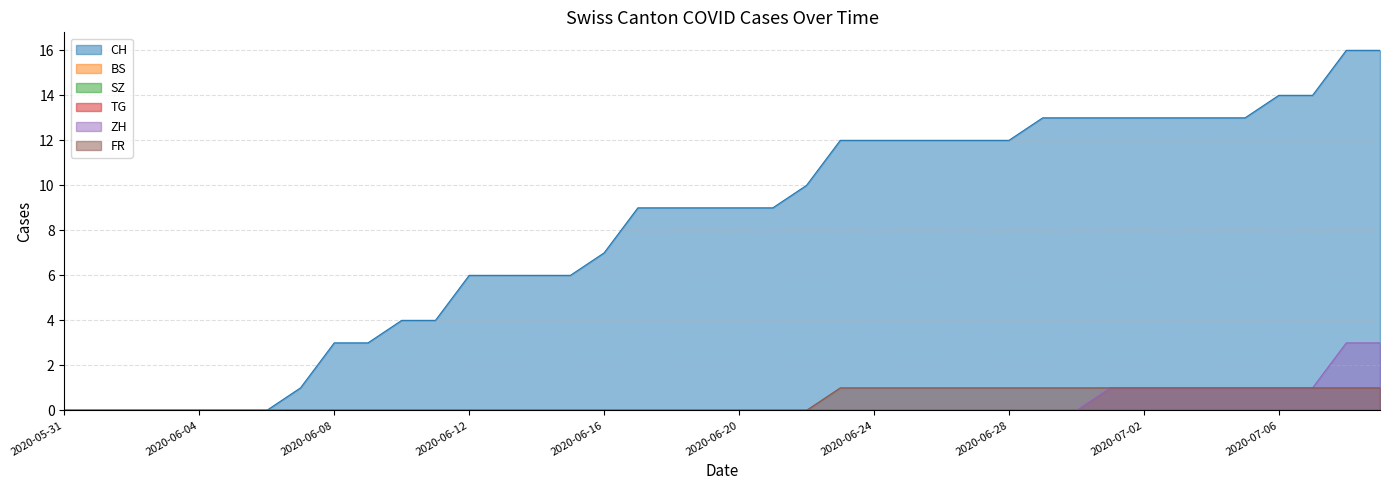

True or false: FR and ZH cross at least once.

False